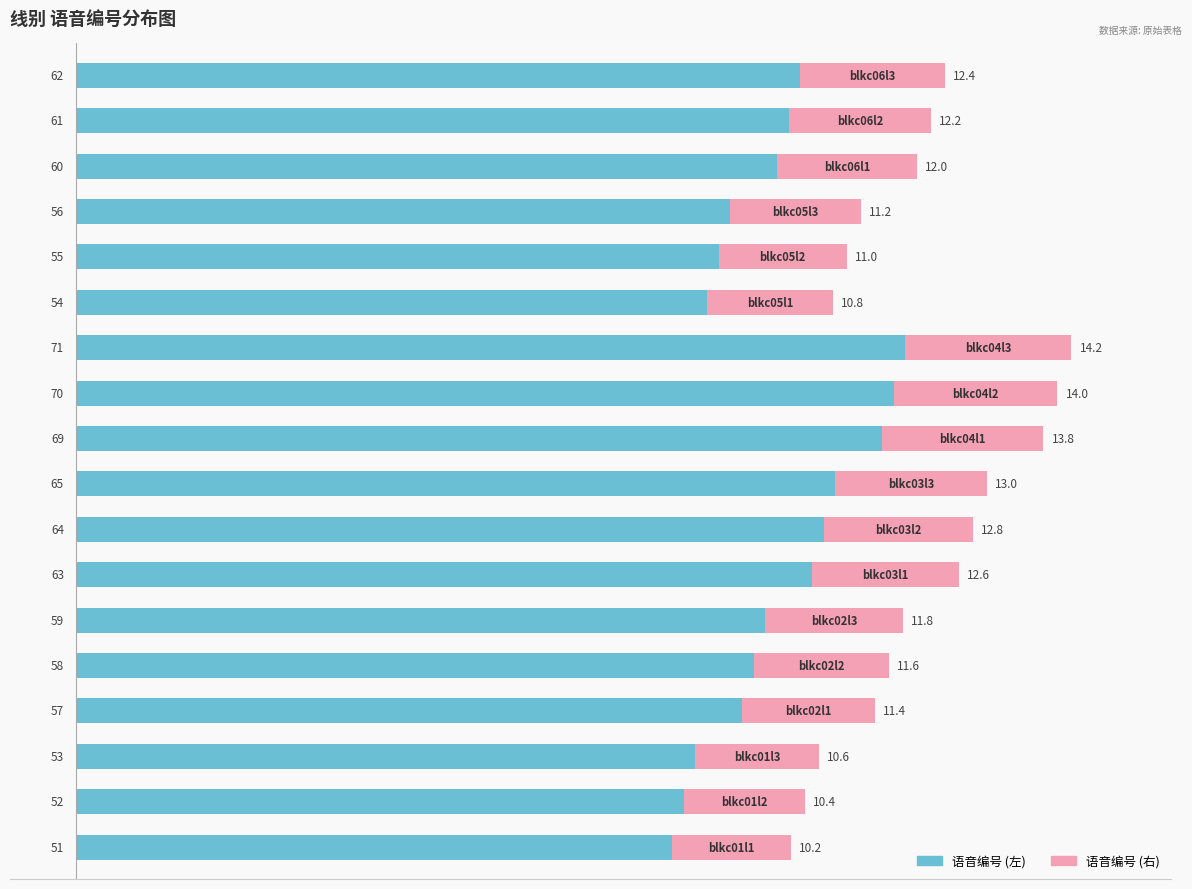

What are all the series names shown in the legend?

语音编号 (左), 语音编号 (右)